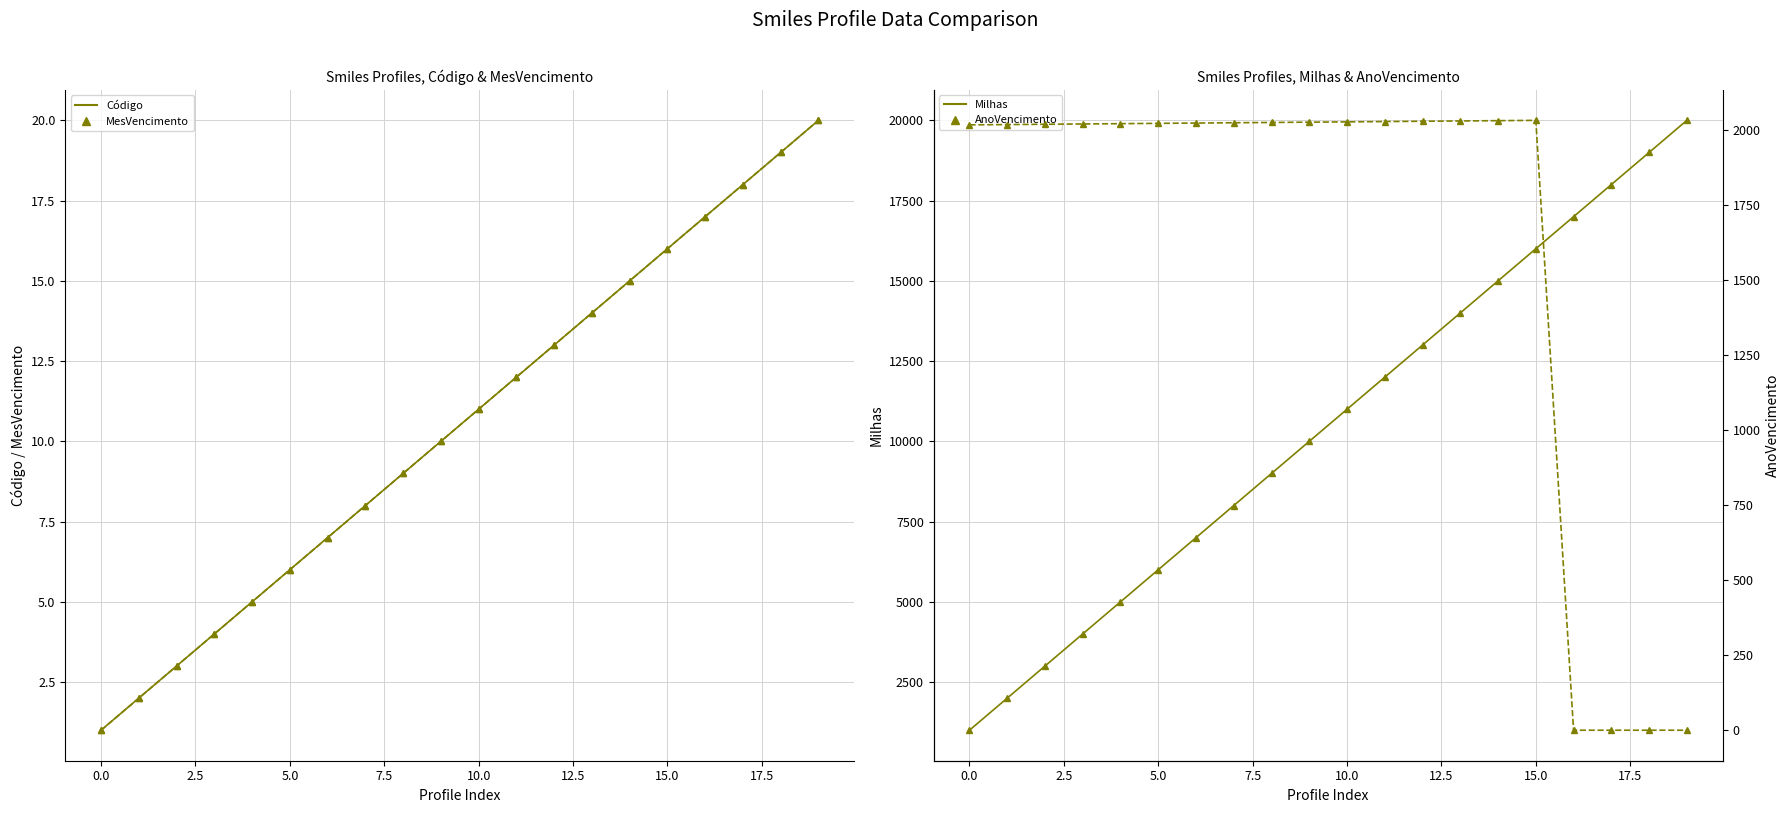

Is it true that MesVencimento equals 2 at 2.5?

False